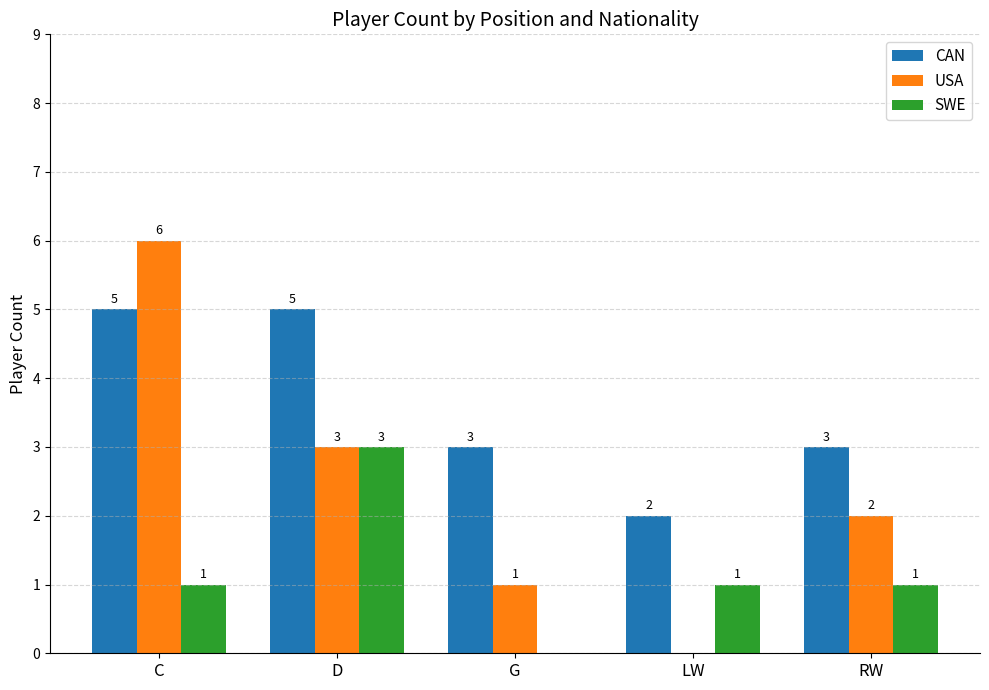

What is the sum of all SWE values?

6